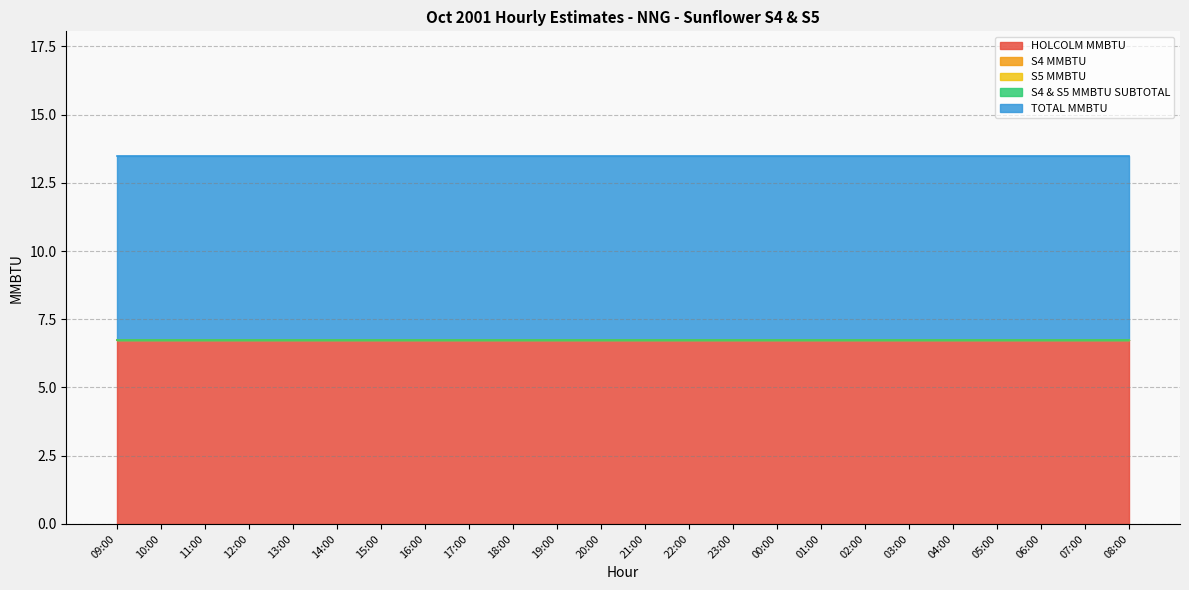

What are all the series names shown in the legend?

HOLCOLM MMBTU, S4 MMBTU, S5 MMBTU, S4 & S5 MMBTU SUBTOTAL, TOTAL MMBTU